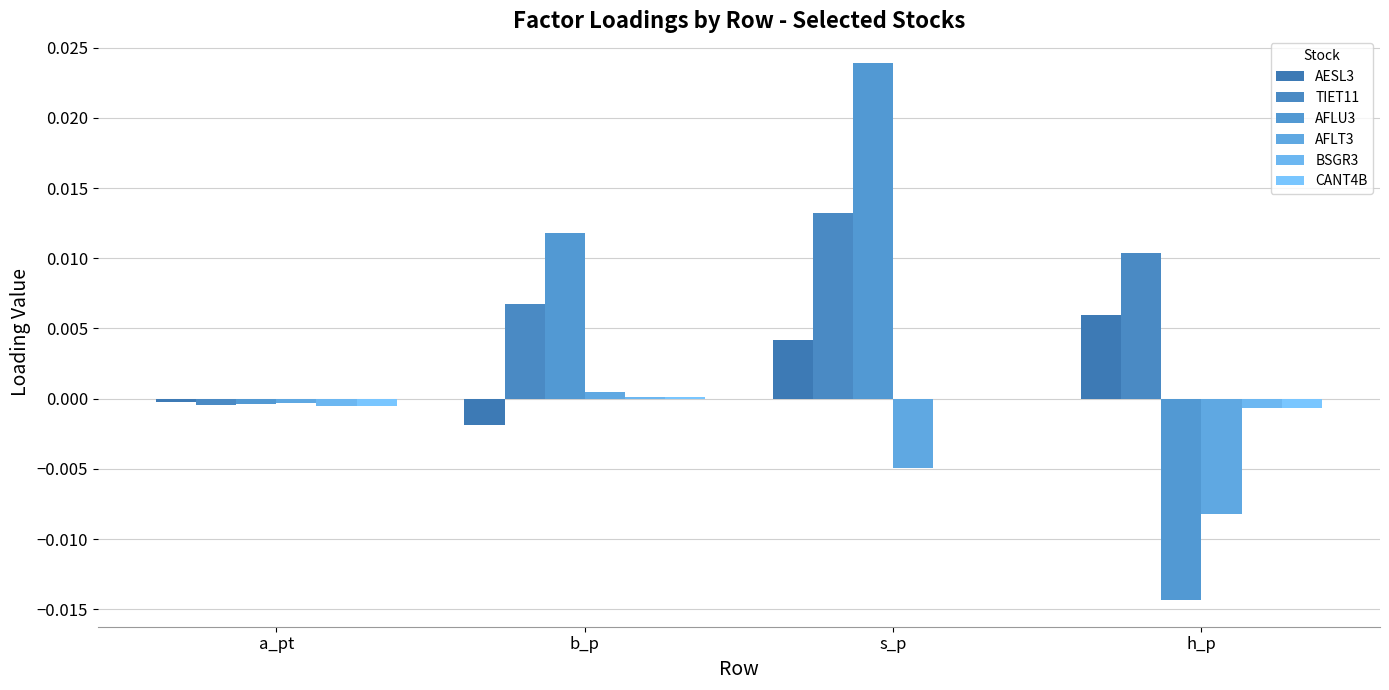

Which series changed the most between a_pt and b_p?

AFLU3